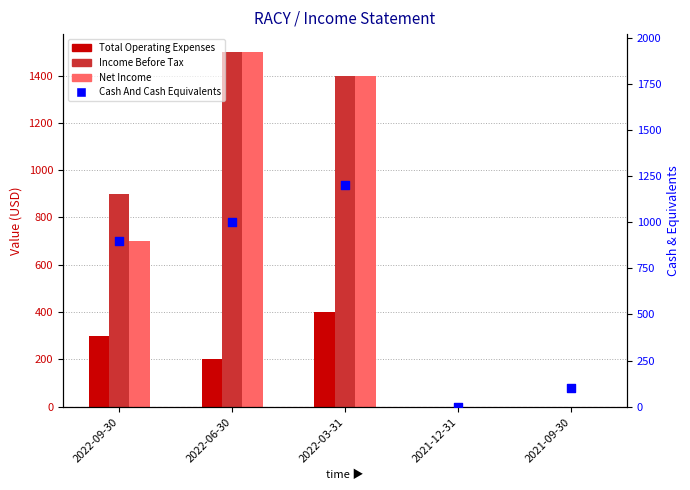

Which series has the largest Y range (max minus min)?

Income Before Tax